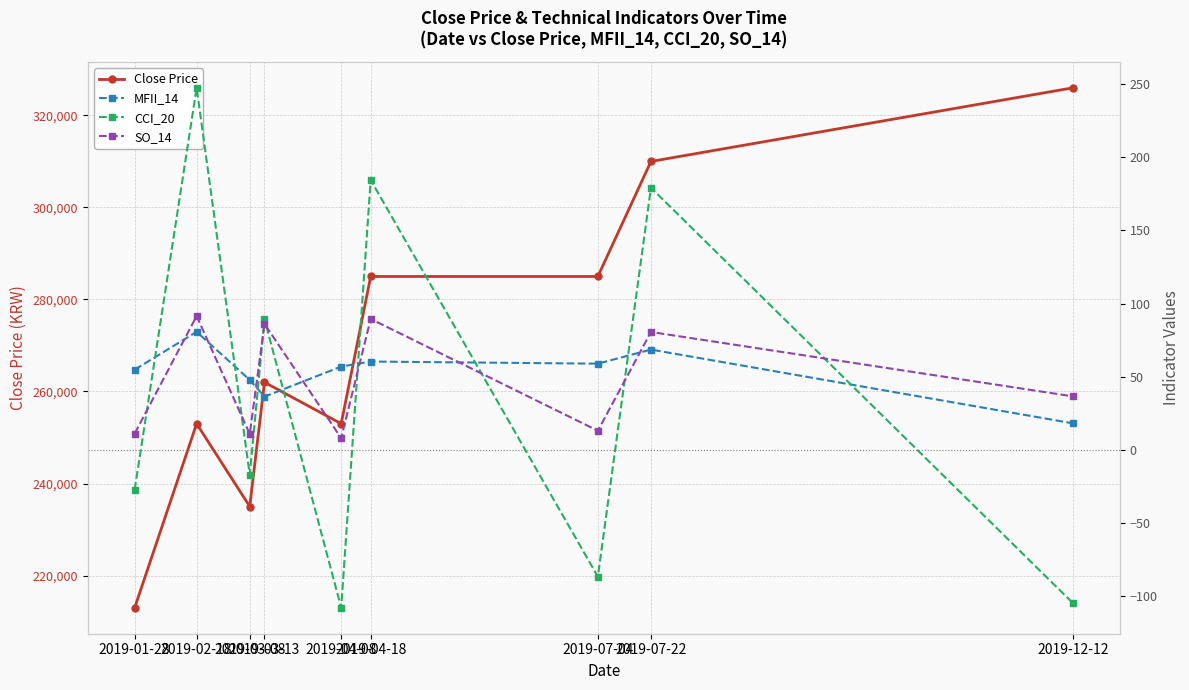

What is the value of the Close Price point at the 7th from the left?

285000